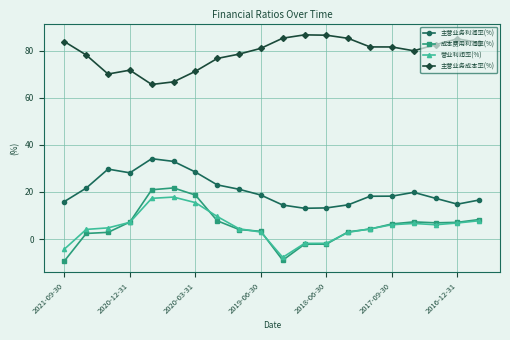

What is the difference between the maximum and minimum values in the 成本费用利润率(%) series?

31.0